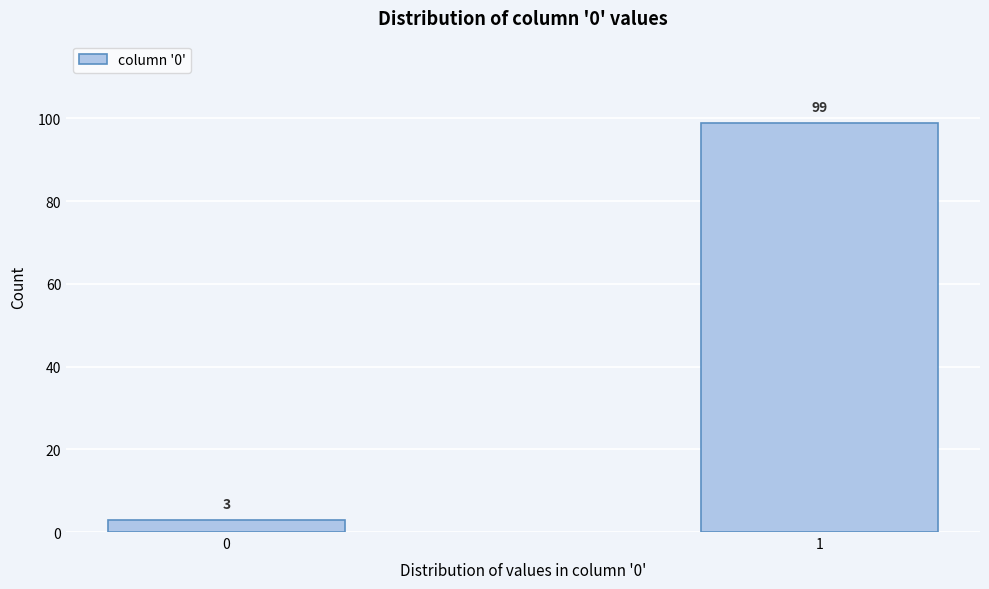

Reading right to left, list all the values displayed in this chart.

1=99	0=3